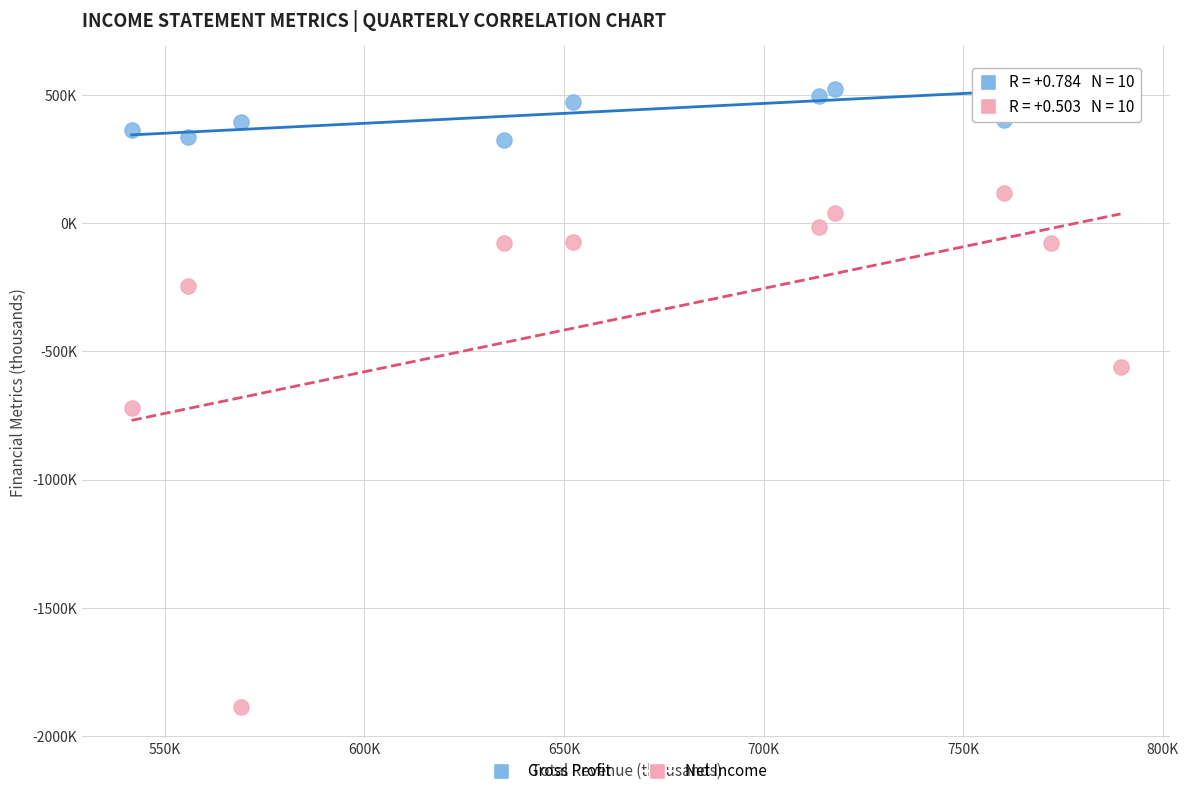

What are all the series names shown in the legend?

Gross Profit, Net Income